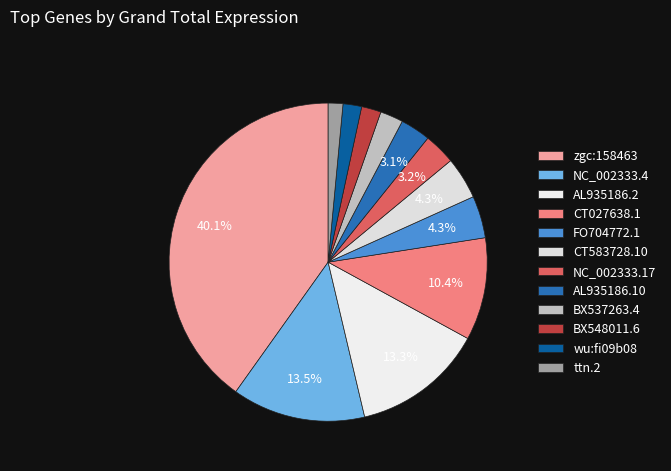

How many segments does this pie chart have?

12